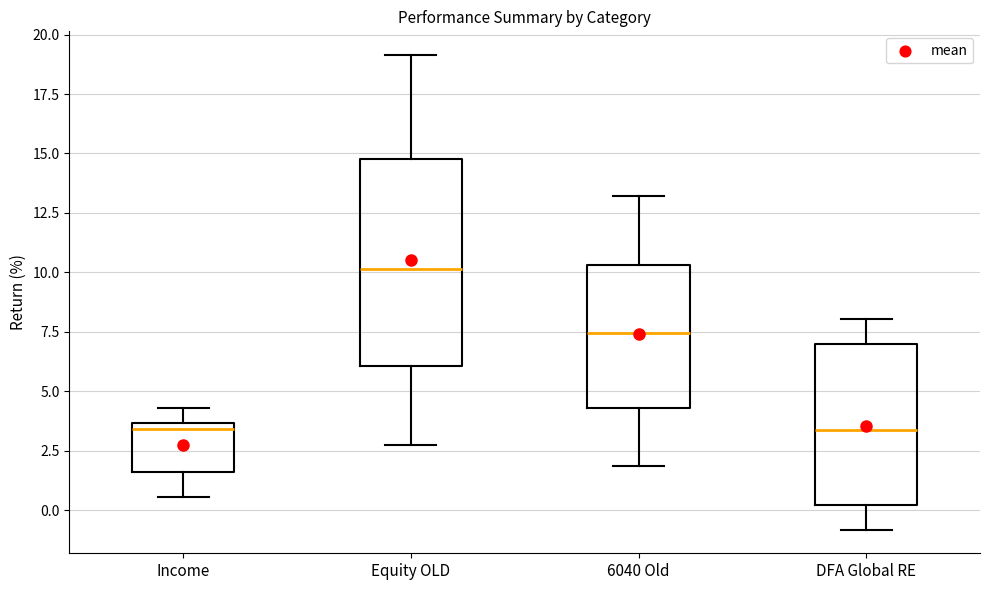

Which box's median line is the highest?

Equity OLD